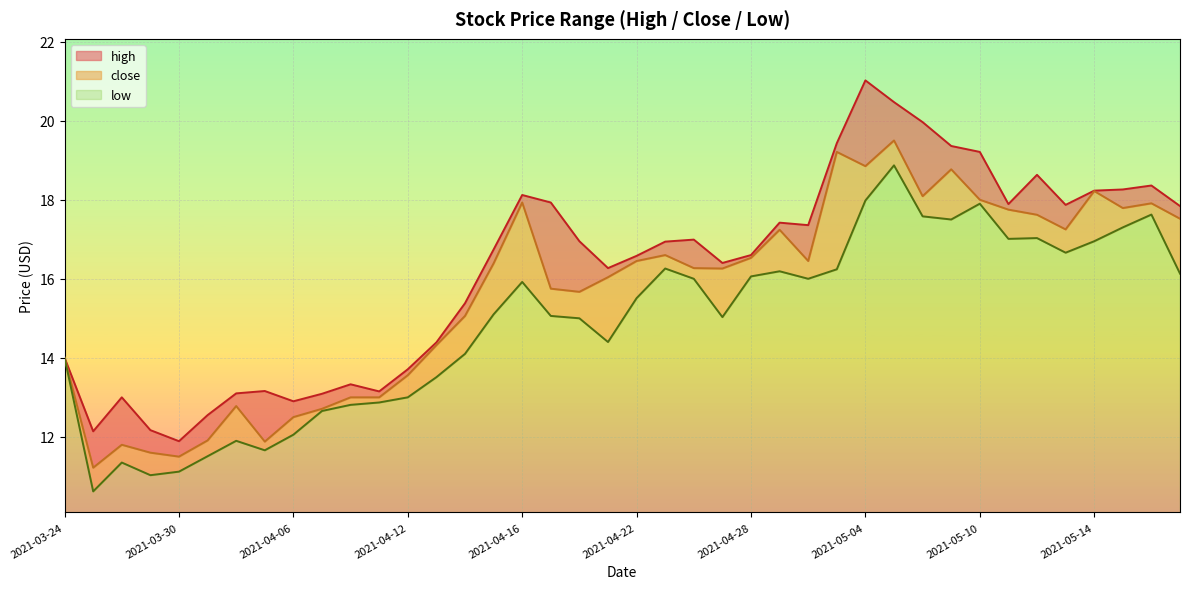

Which series has the largest range (max minus min)?

high